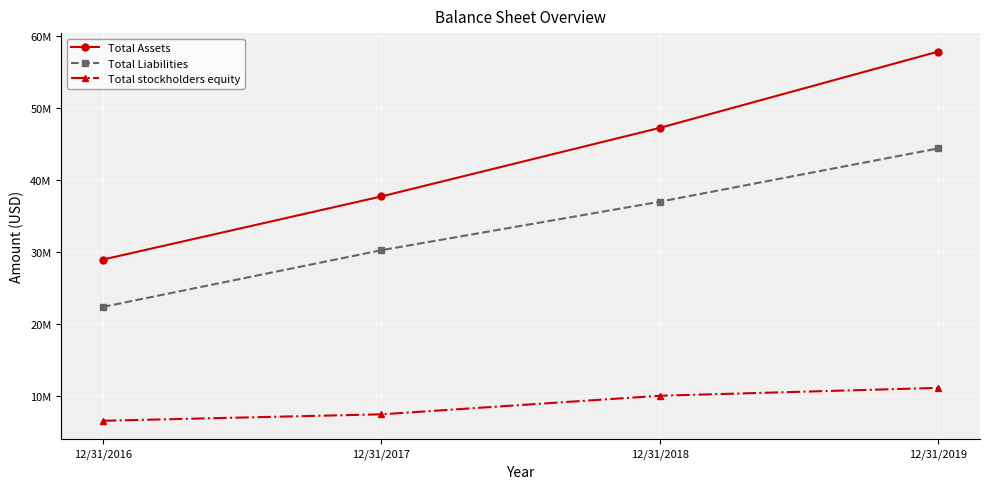

True or false: Total Liabilities and Total Assets cross at least once.

False